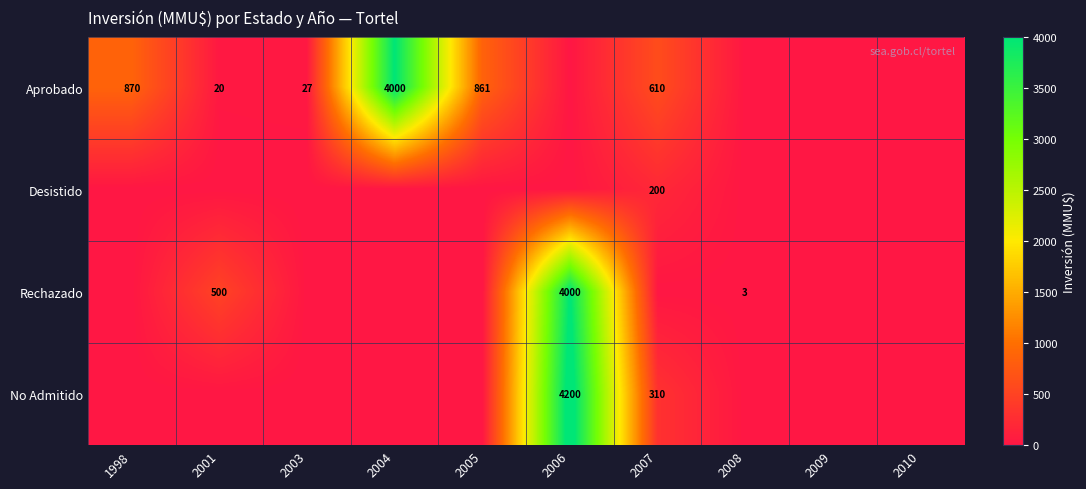

Which category has the highest value across all series?

2006